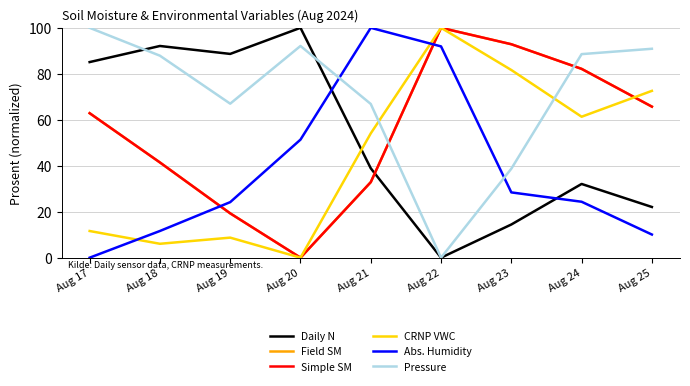

Does the chart have visible grid lines?

Yes